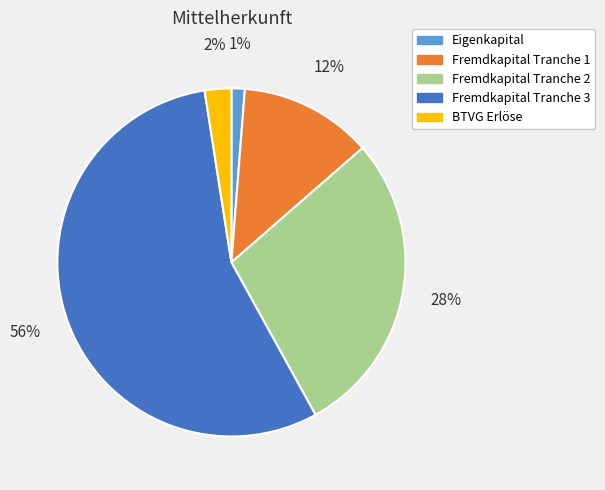

To the nearest percent, what is the difference between the Fremdkapital Tranche 1 and BTVG Erlöse slice percentages?

10%